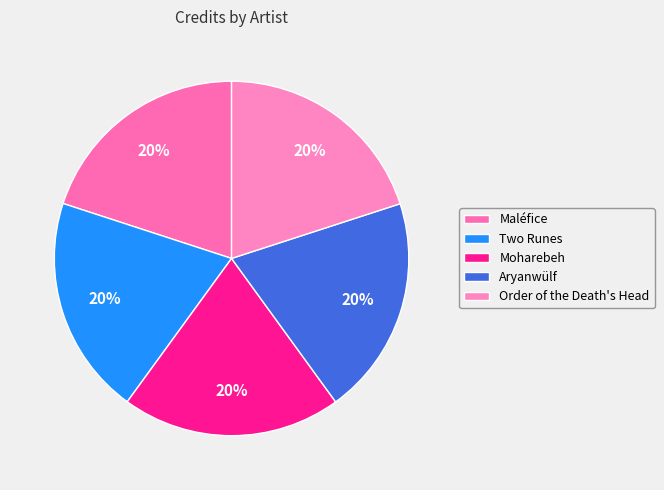

What is the smallest slice in the pie chart?

Maléfice